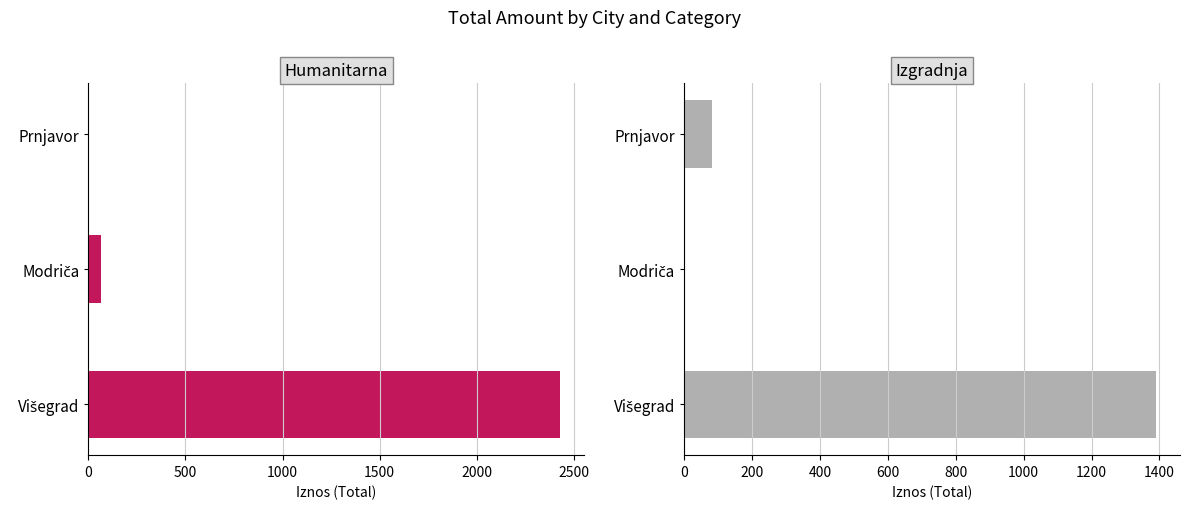

How many values in the Izgradnja series exceed 82?

1